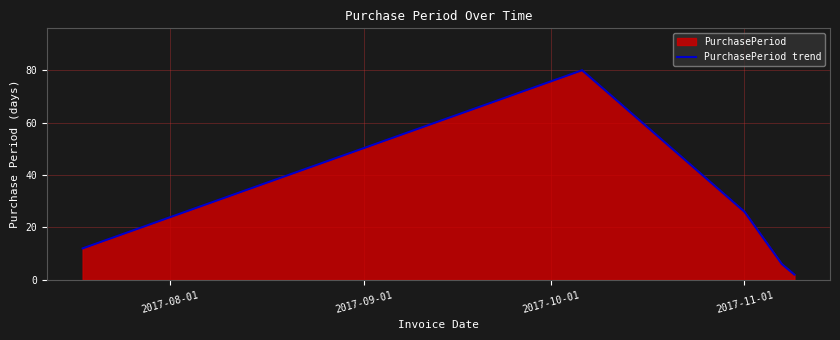

Count the number of values greater than 12.

2